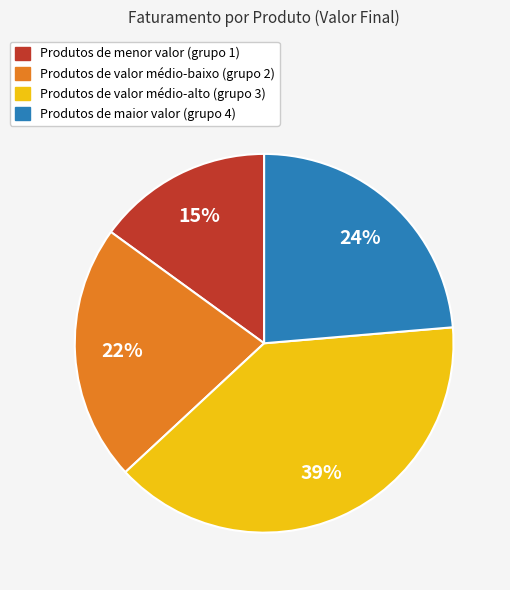

To the nearest percent, what is the difference between the largest and smallest slice percentages?

24%